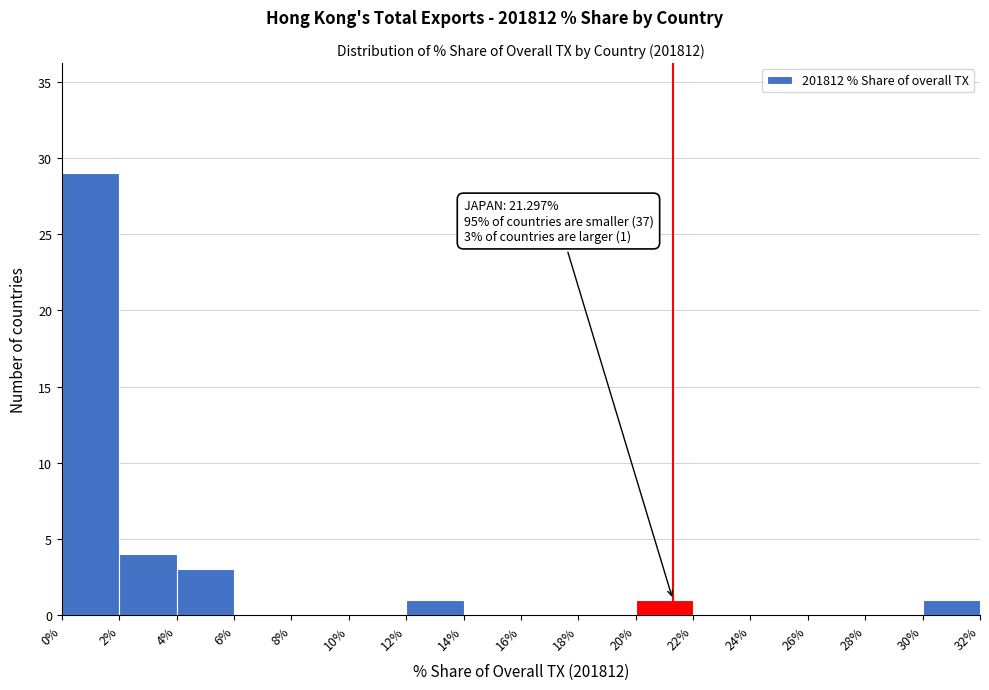

Which range on the x-axis has the tallest bar?

0% to 2%